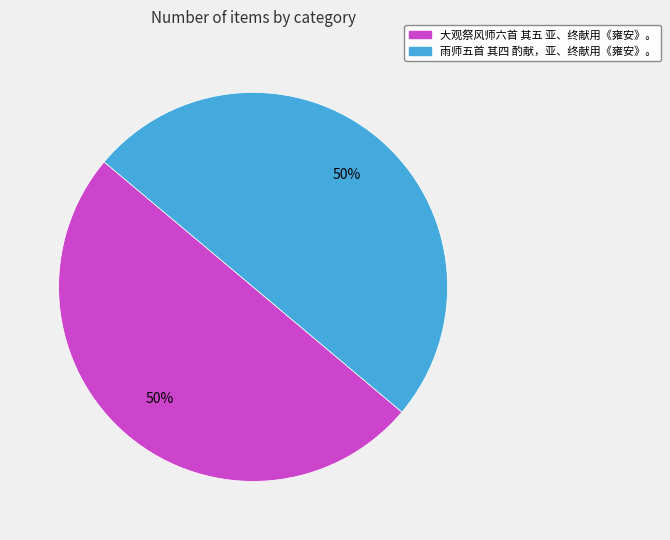

To the nearest percent, what is the combined percentage of 雨师五首 其四 酌献，亚、终献用《雍安》。 and 大观祭风师六首 其五 亚、终献用《雍安》。?

100%